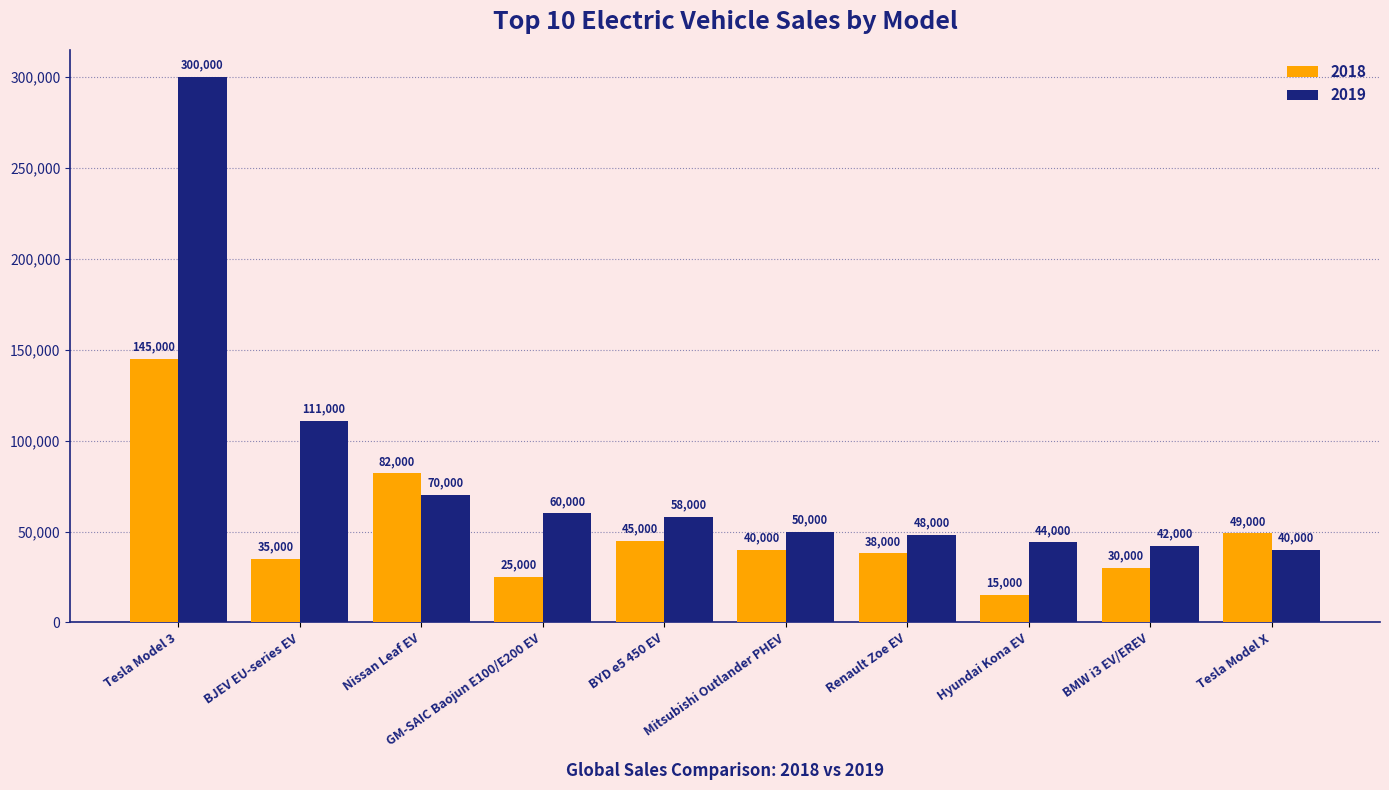

What is the difference between the second highest and minimum values in the 2019 series?

71000